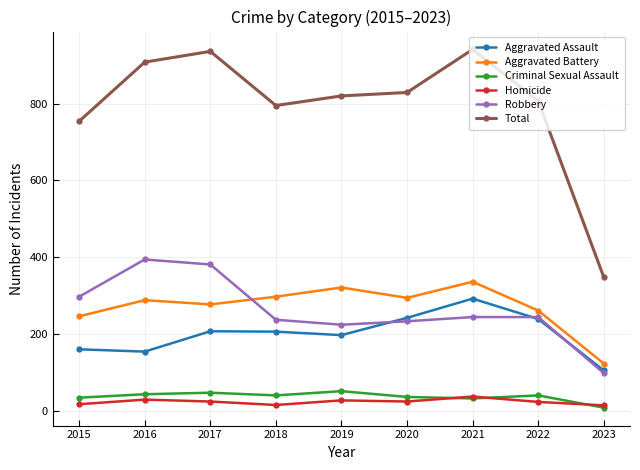

Which series has the largest total across all categories?

Total